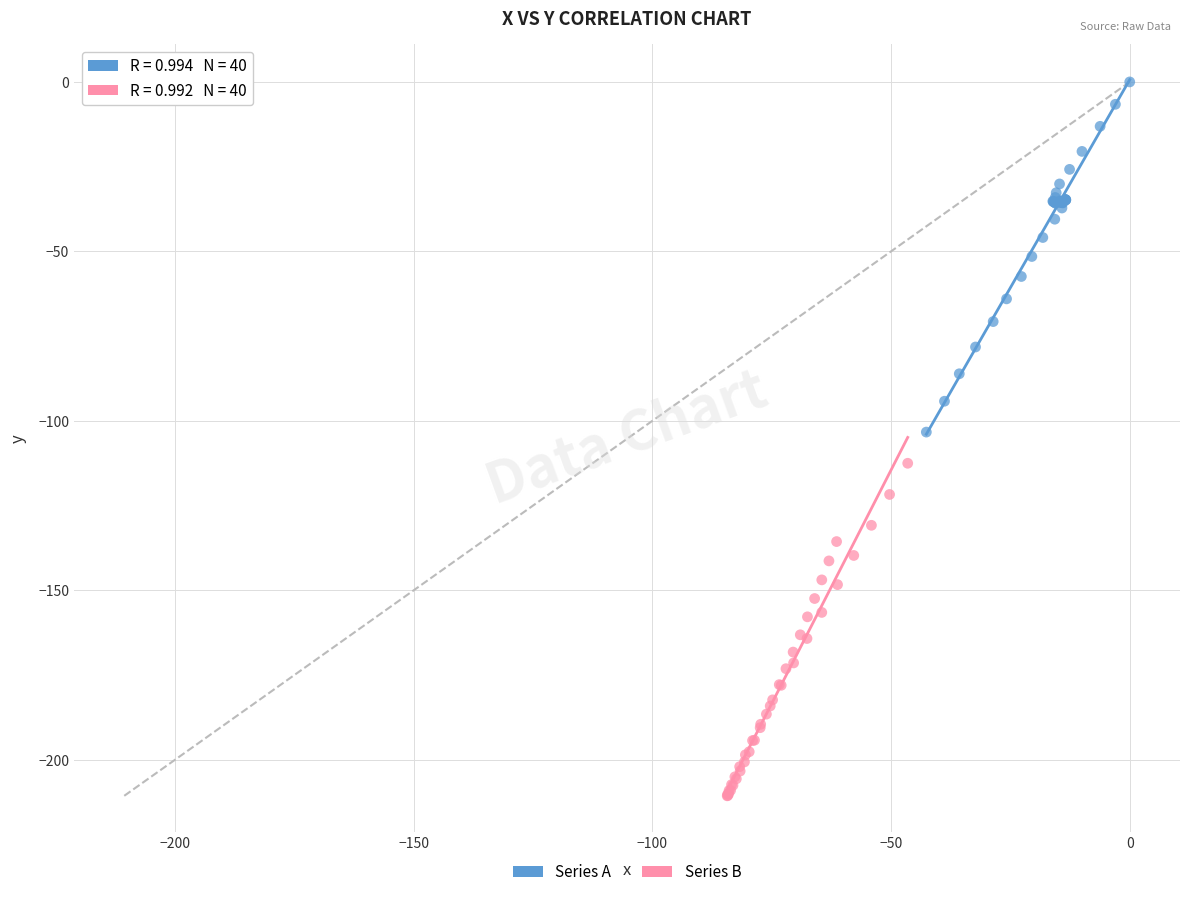

Which series reaches the maximum Y coordinate?

Series A